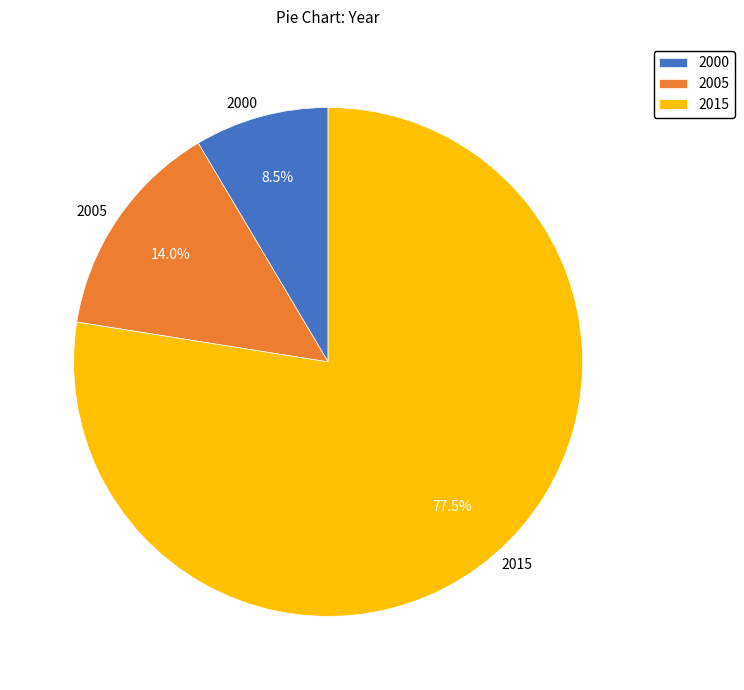

Between 2005 and 2000, which is larger?

2005